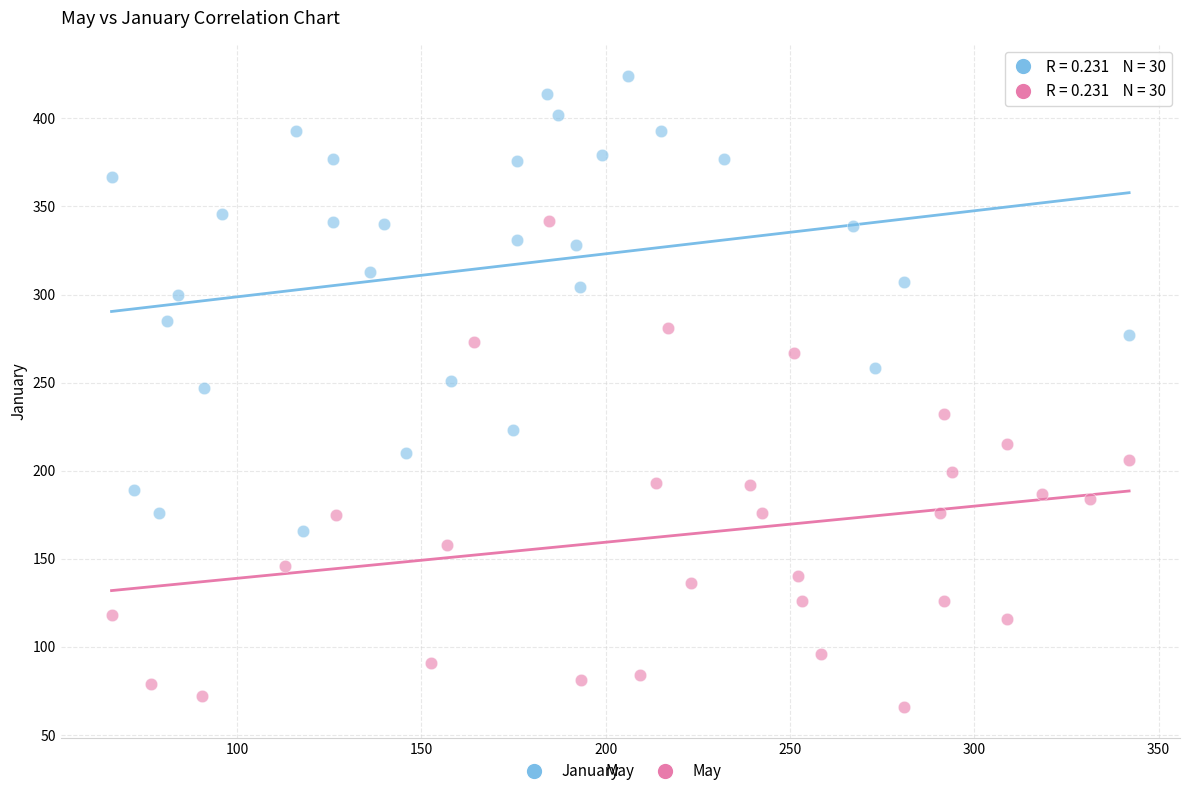

What are all the series names shown in the legend?

January, May